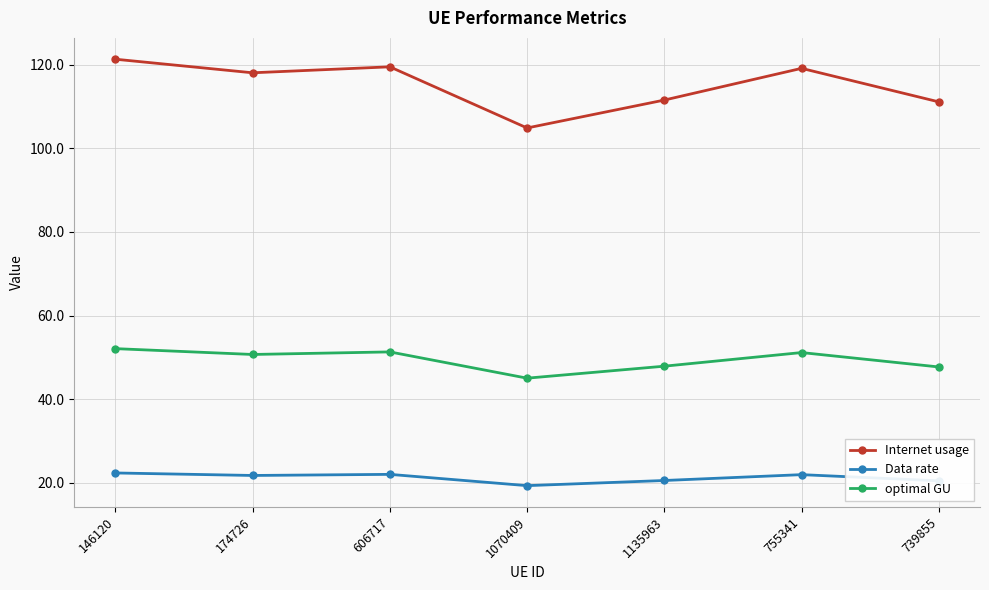

What is the value of the Internet usage point at the 2nd from the left?

118.0